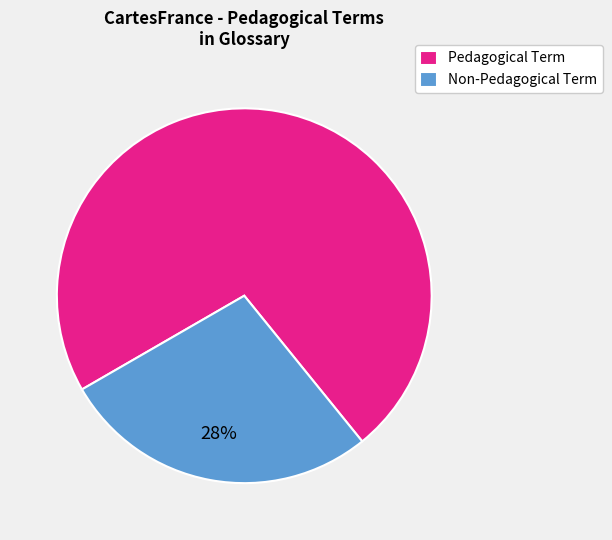

To the nearest percent, what is the average slice percentage?

50%